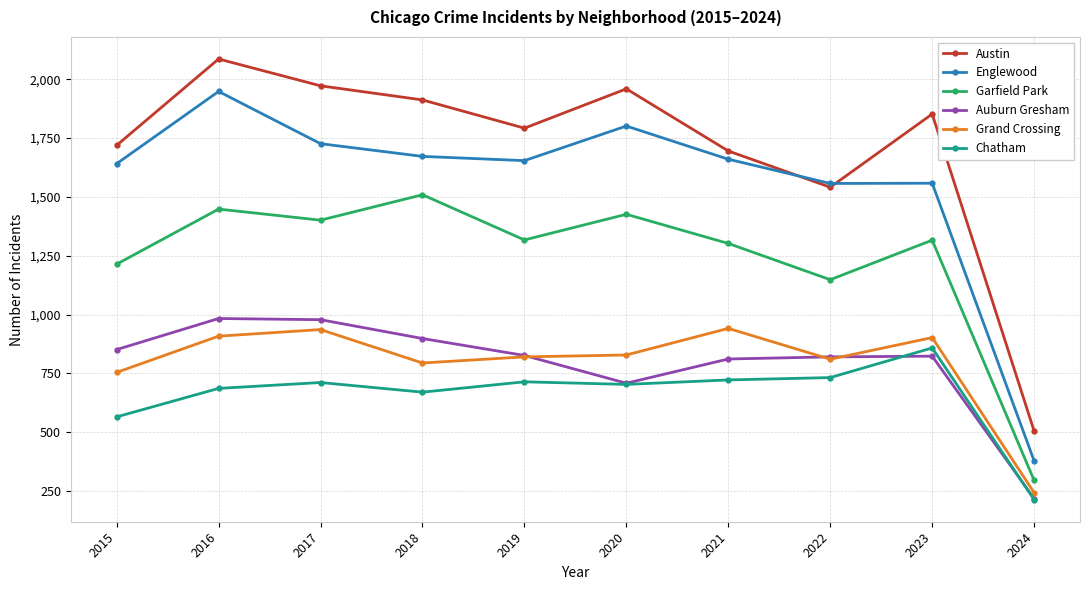

At which label is Garfield Park closest to 902?

2022